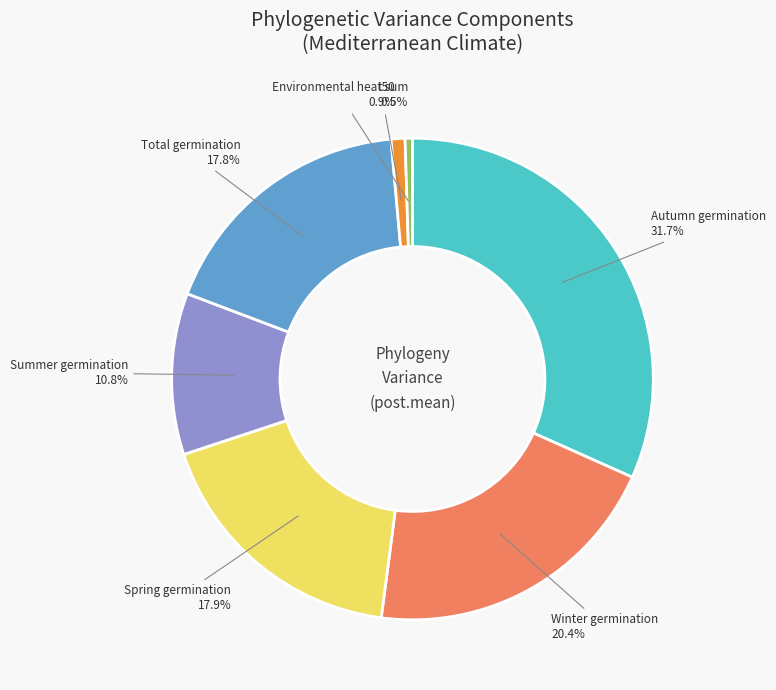

How many segments does this pie chart have?

7